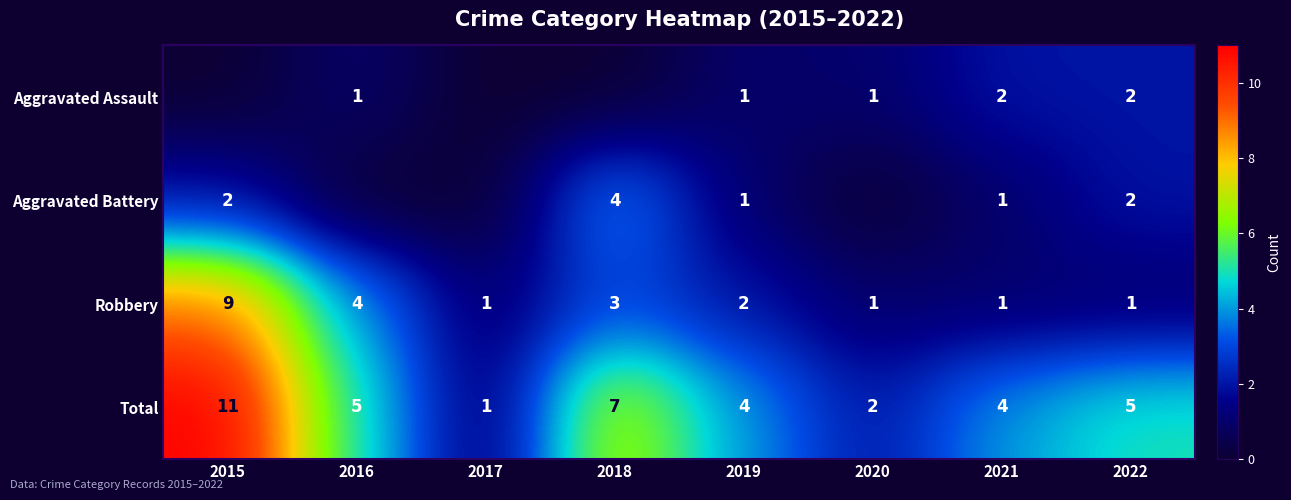

Which category has the highest value in the Robbery series?

2015